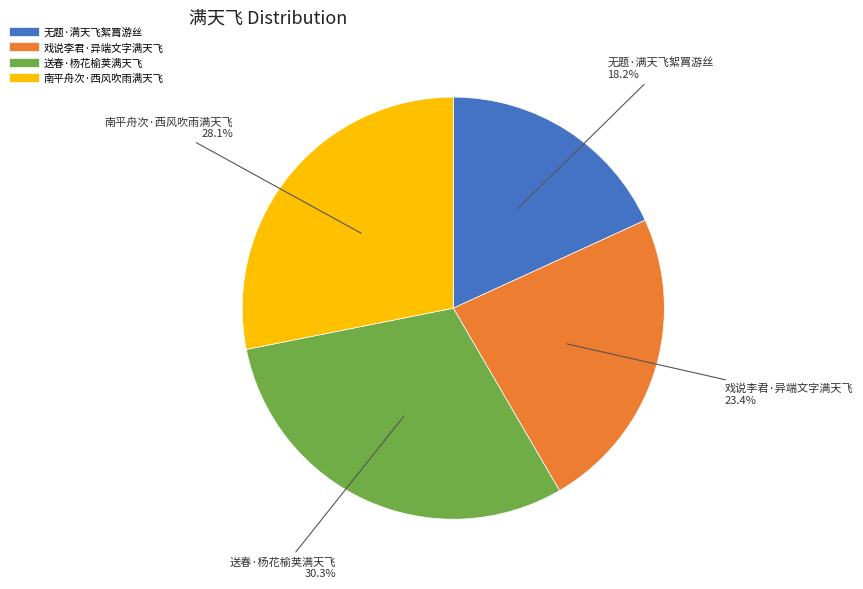

To the nearest percent, what portion does 南平舟次·西风吹雨满天飞 represent?

28%